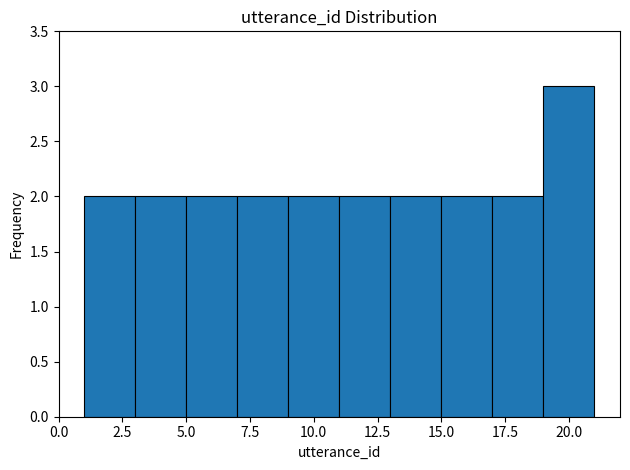

Over which range of the x-axis is the bar tallest?

19 to 21